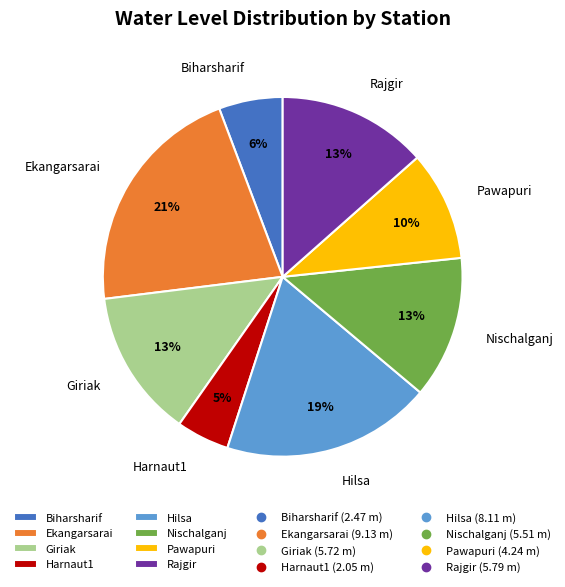

To the nearest percent, what is the difference between the largest and smallest slice percentages?

16%